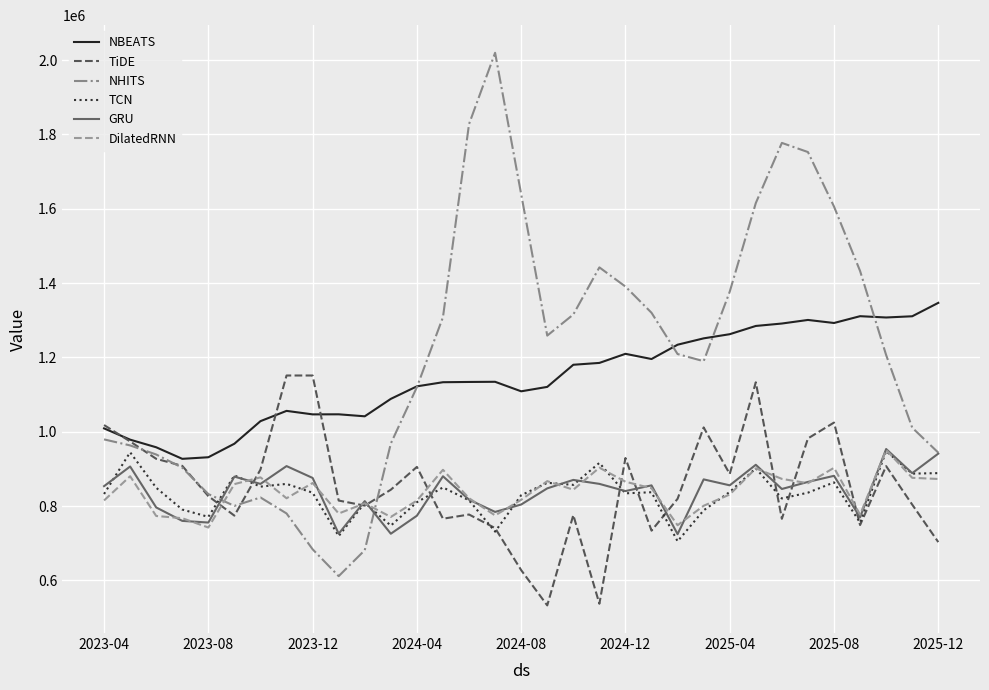

Which series has the widest spread of values?

NHITS